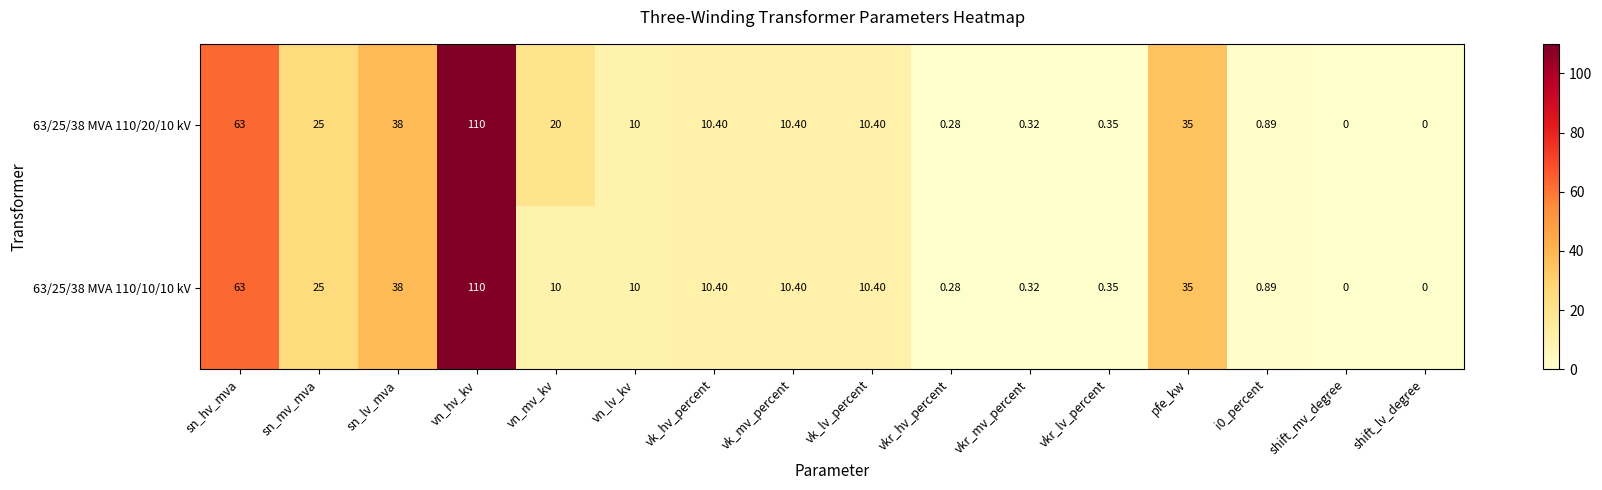

Which label corresponds to the largest value in the chart?

vn_hv_kv